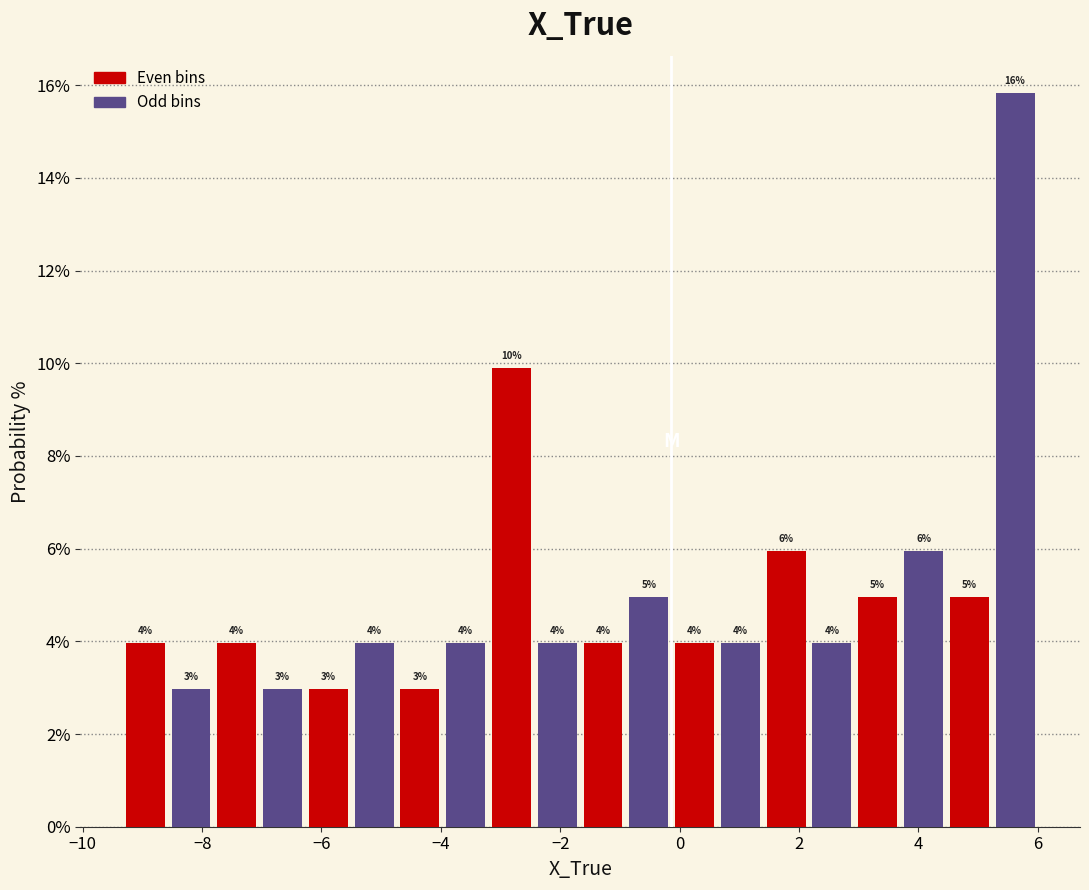

Read against the x-axis, roughly where is the centre of the tallest bar?

5.6